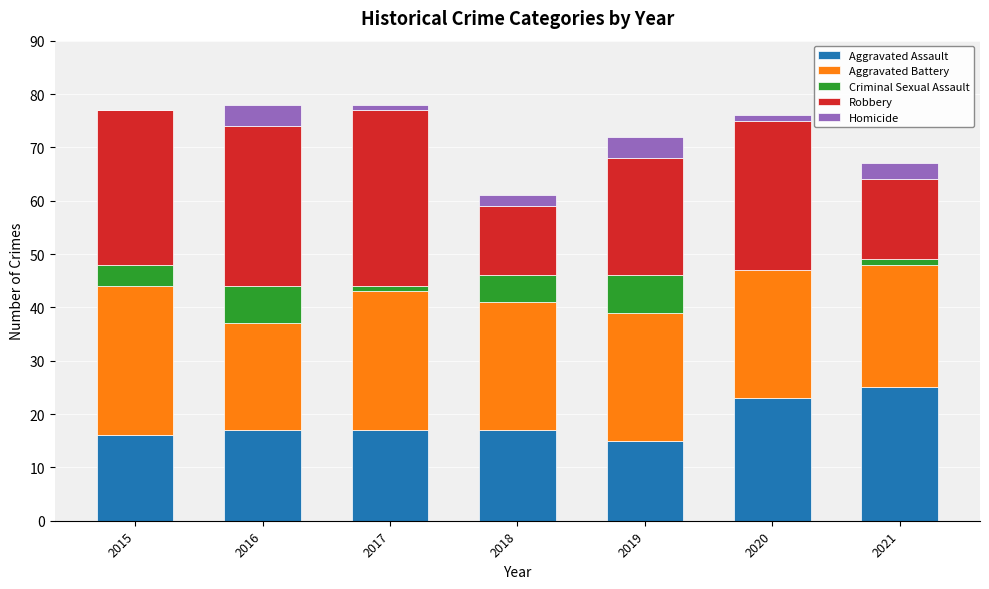

Which category has the highest value in the Aggravated Assault series?

2021